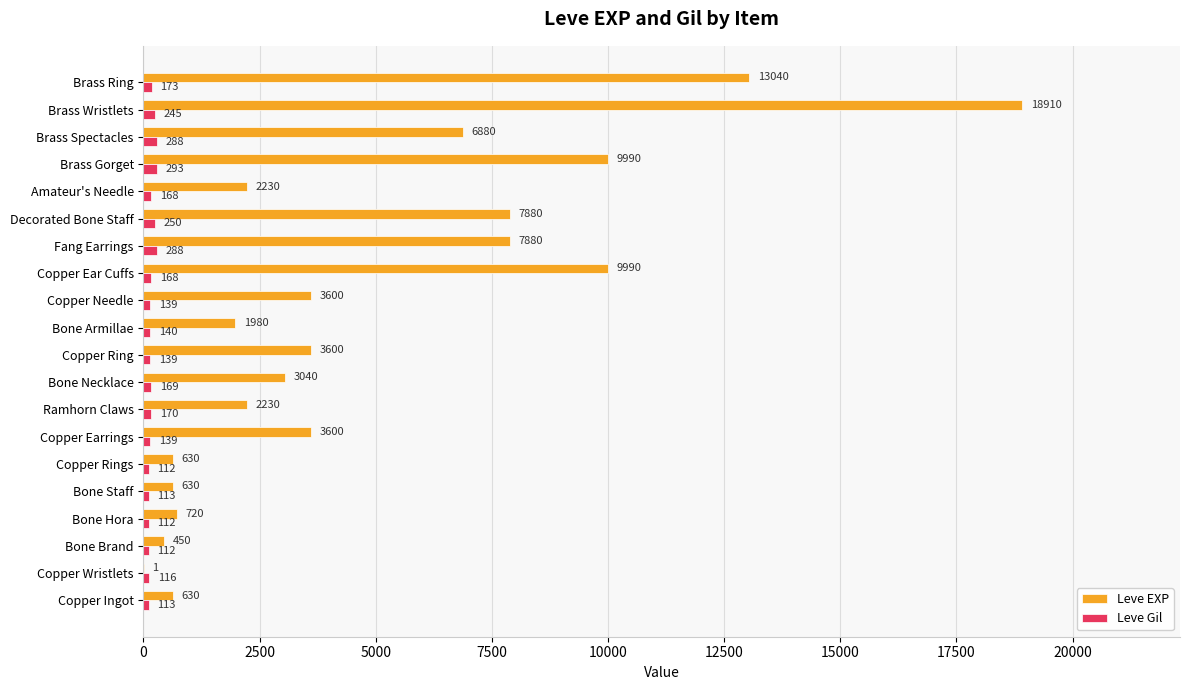

What is the sum of all Leve Gil values?

3447